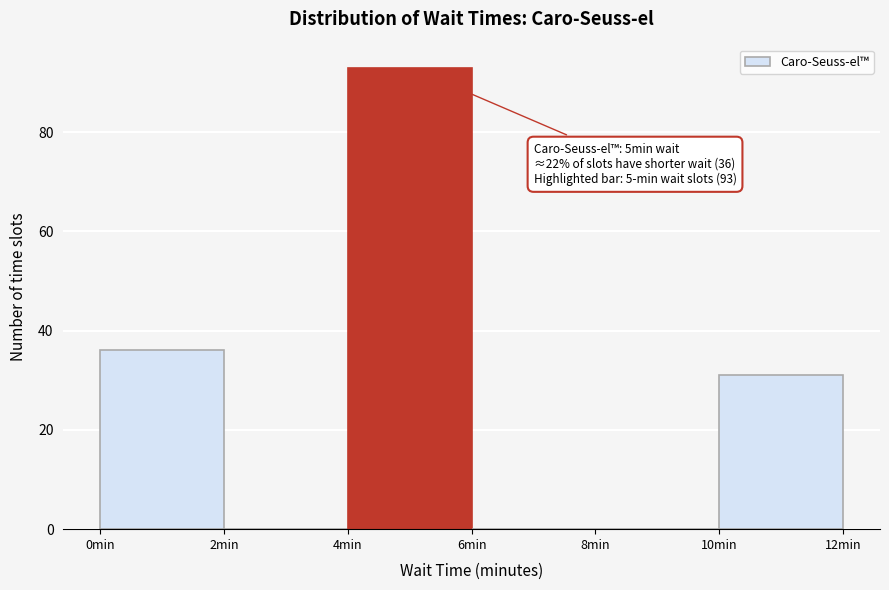

Which range on the x-axis has the tallest bar?

4 to 6